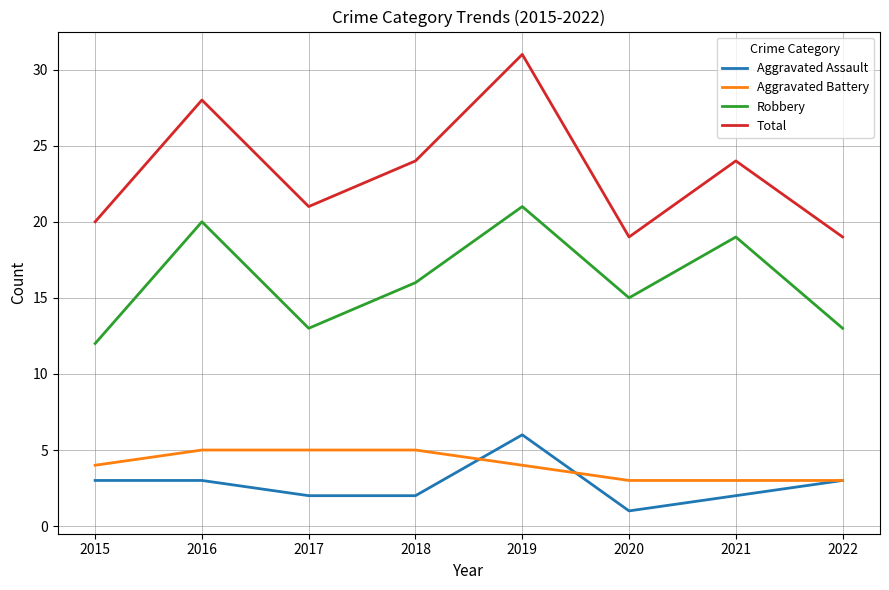

What is the average value of the Aggravated Battery series?

4